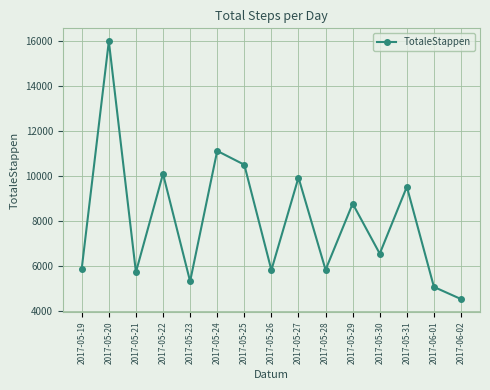

Where is the first local maximum?

2017-05-20